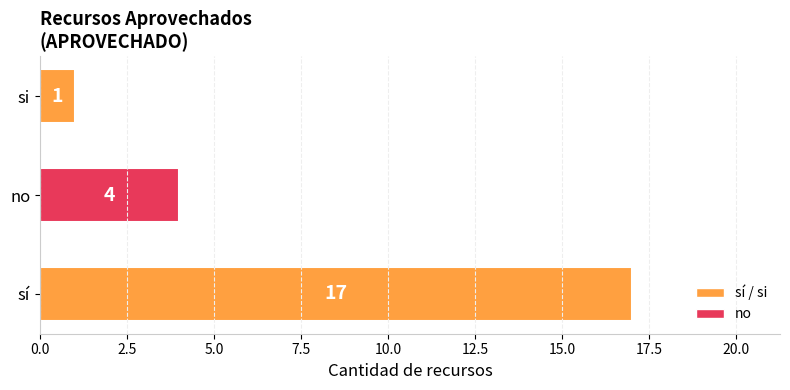

Count the values in the range 1 to 17.

3